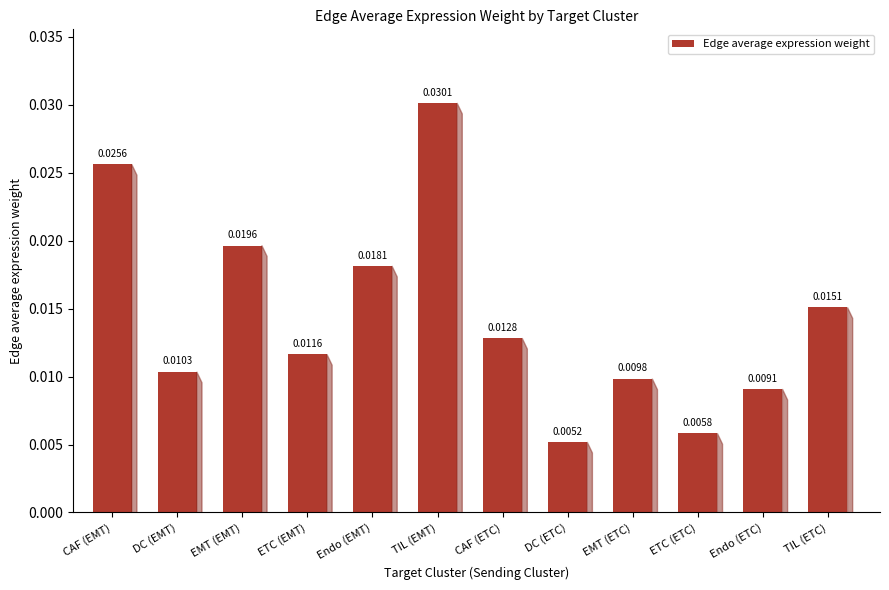

List the labels in order of value, smallest first.

DC (ETC), ETC (ETC), Endo (ETC), EMT (ETC), DC (EMT), ETC (EMT), CAF (ETC), TIL (ETC), Endo (EMT), EMT (EMT), CAF (EMT), TIL (EMT)